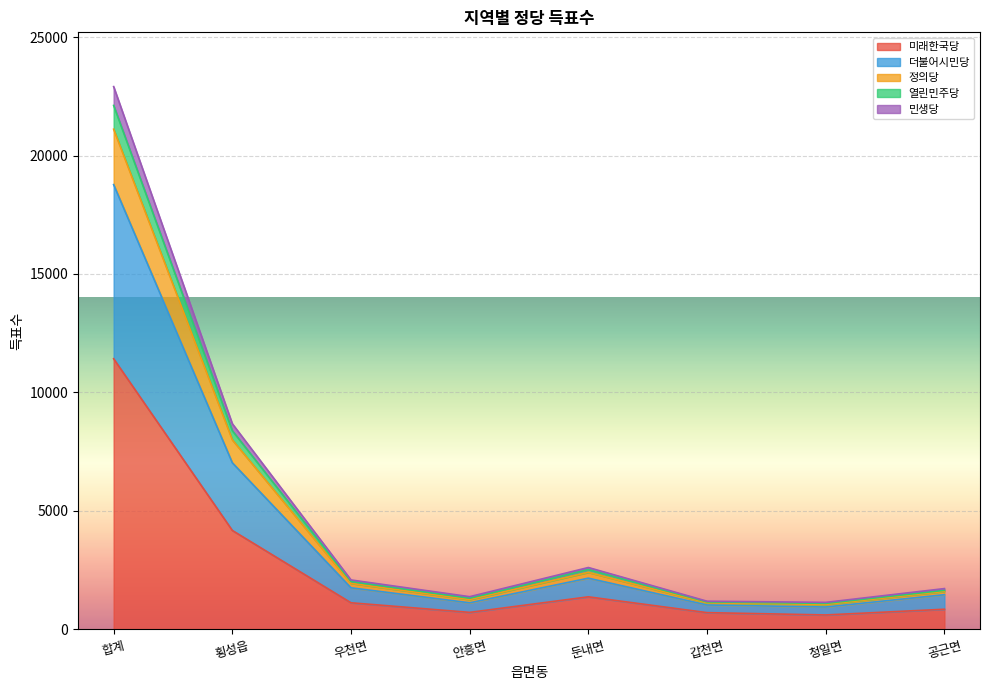

At which label is 미래한국당 closest to 6011?

횡성읍